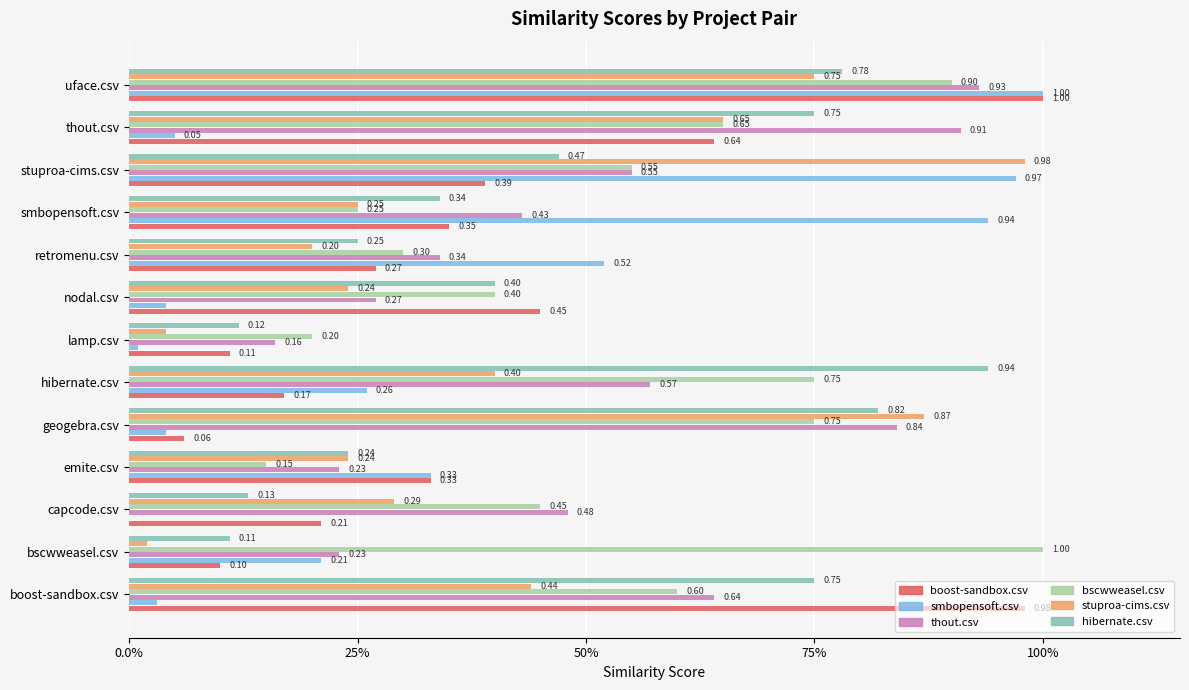

At how many categories does at least one series exceed 0?

13